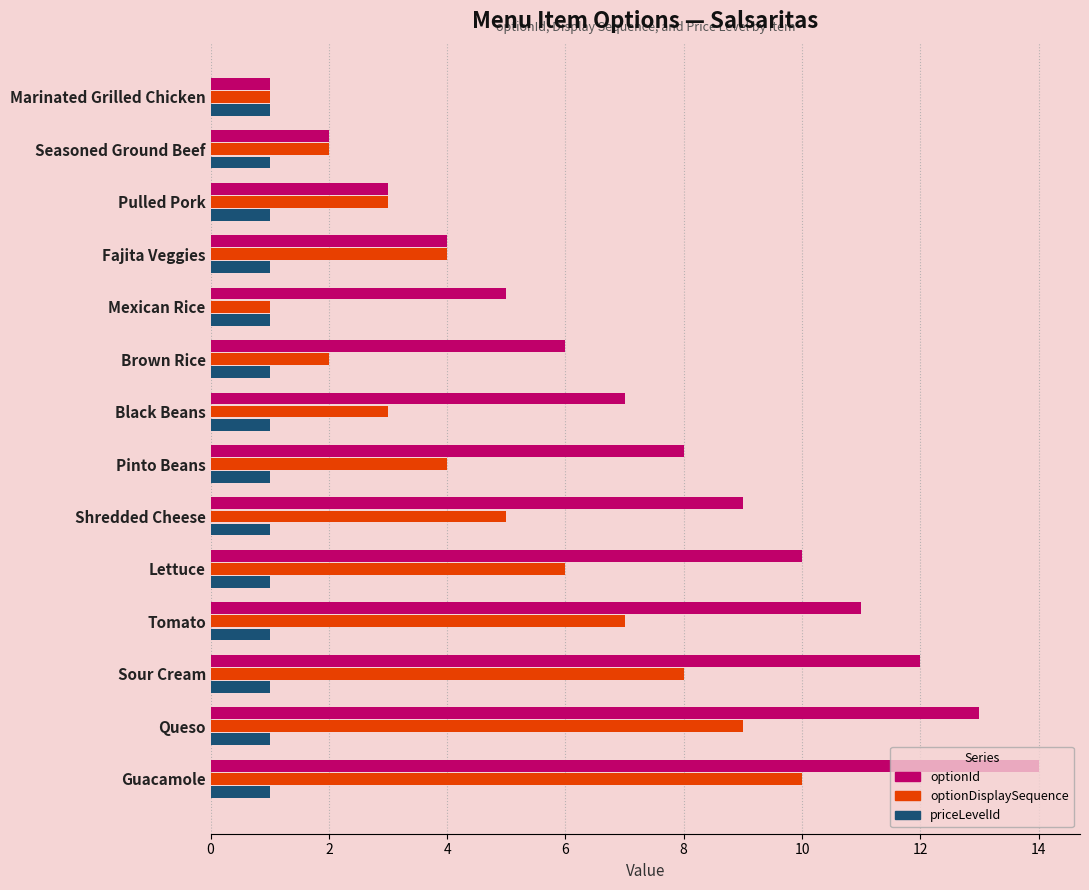

What is the difference between the highest and lowest values at Black Beans?

6